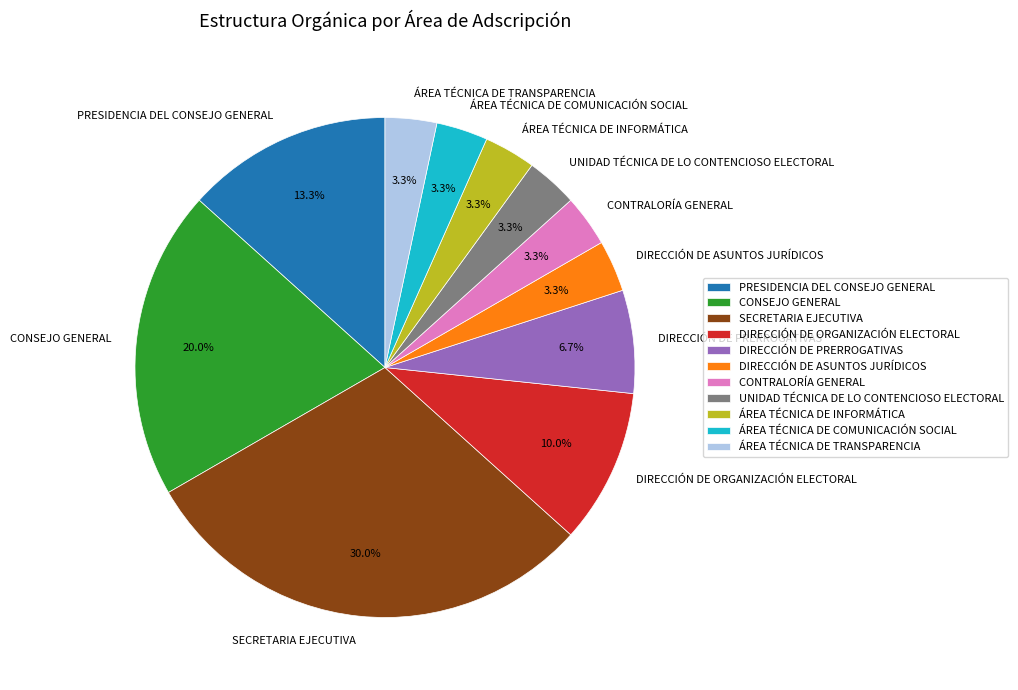

What is the largest slice in the pie chart?

SECRETARIA EJECUTIVA